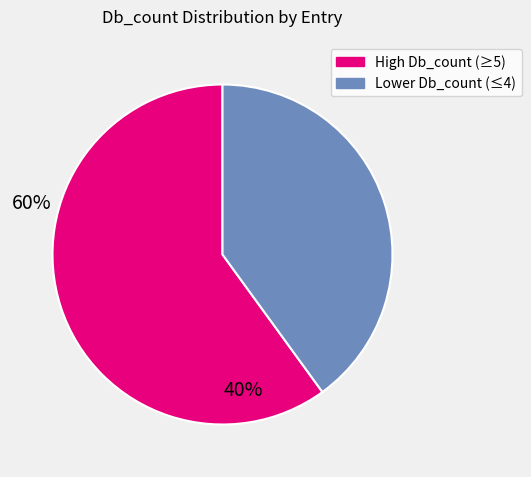

Does any single category account for the majority?

Yes